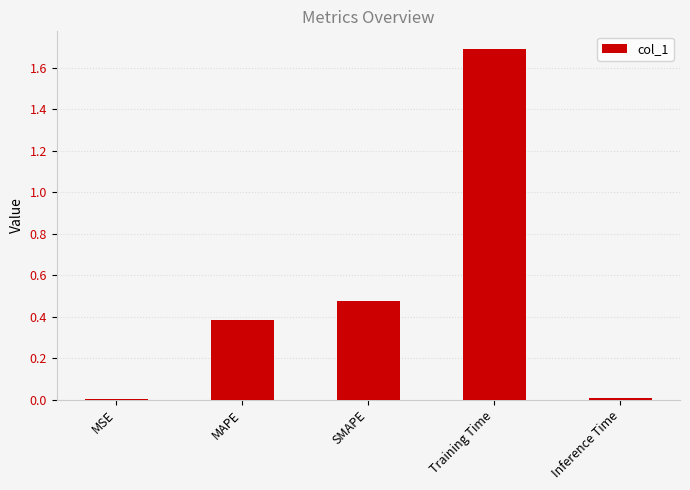

Which has a higher value, MAPE or Inference Time?

MAPE